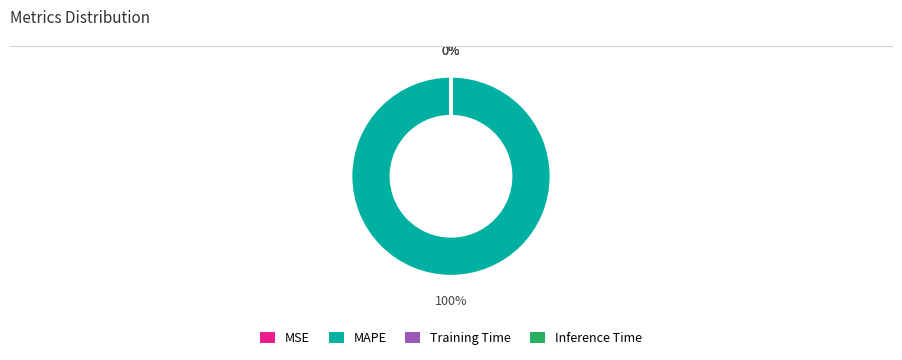

Which category has the smallest portion of the pie?

Inference Time